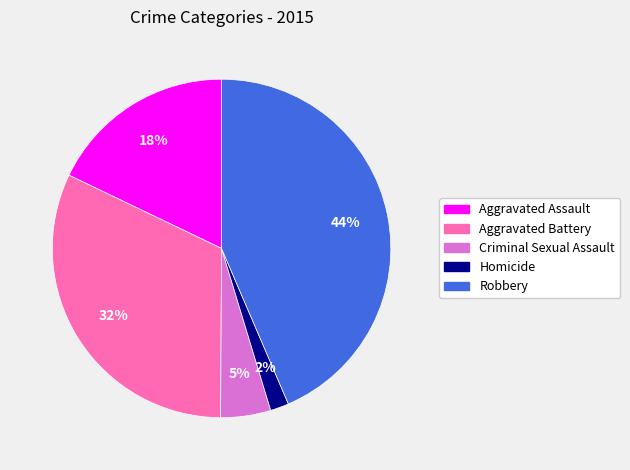

Which has a higher value, Criminal Sexual Assault or Robbery?

Robbery